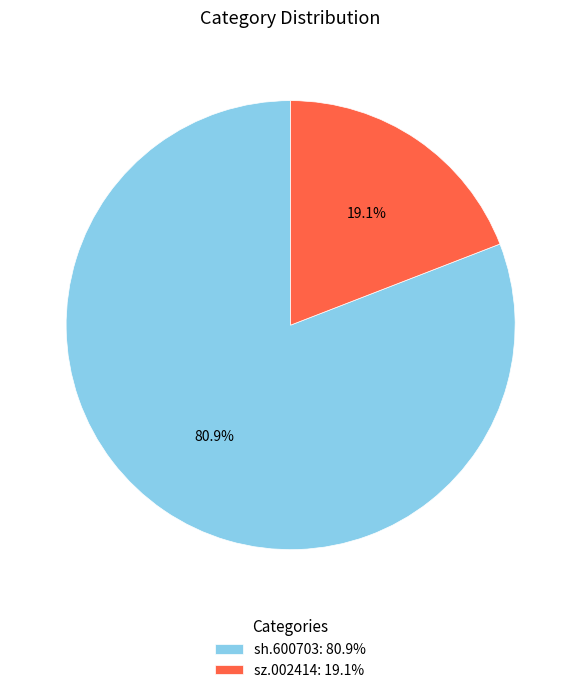

To the nearest percent, what is the difference between the largest and smallest slice percentages?

62%